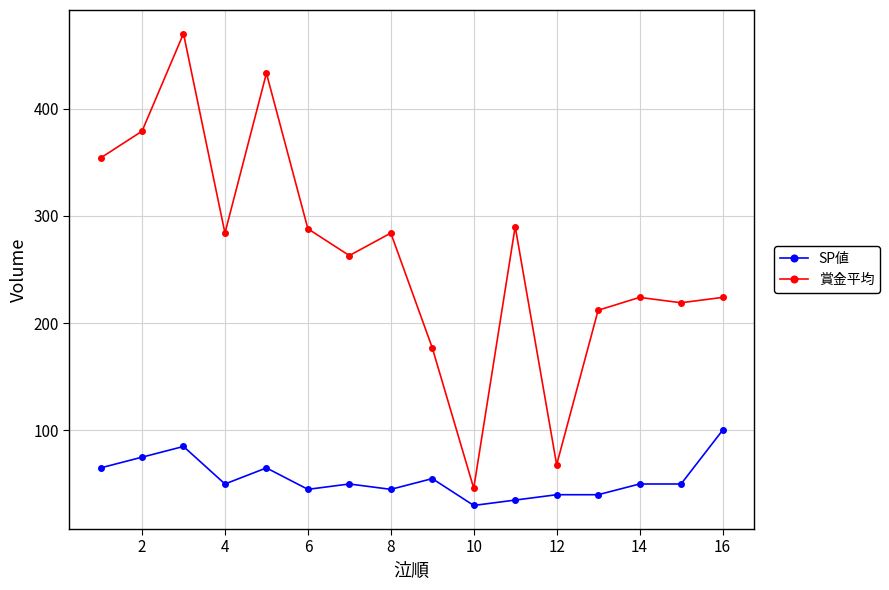

Does the chart display data point markers on the line(s)?

Yes